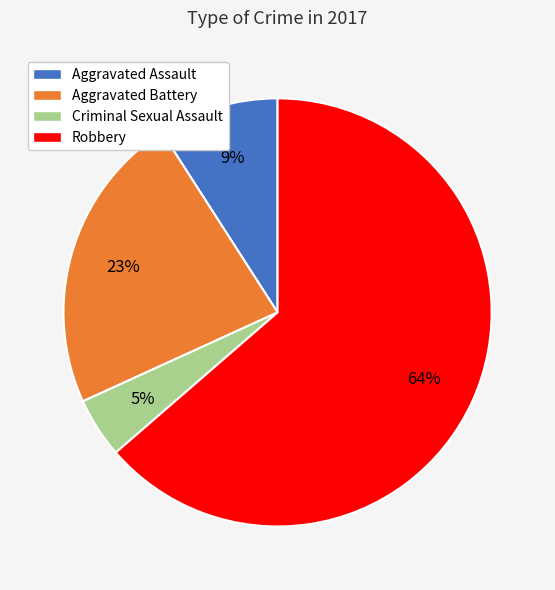

True or false: Robbery accounts for 64% of the total.

True